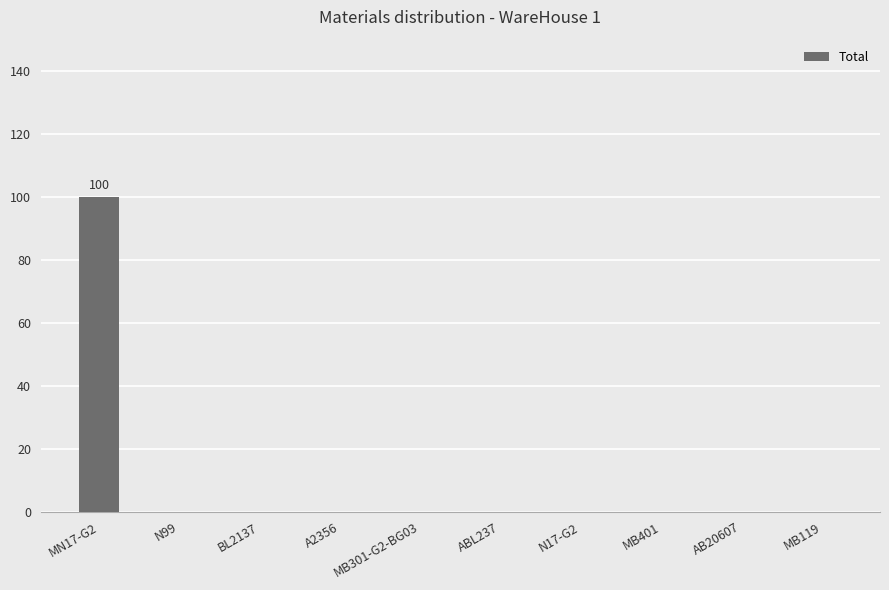

What is the approximate value at MN17-G2, to the nearest 5?

100